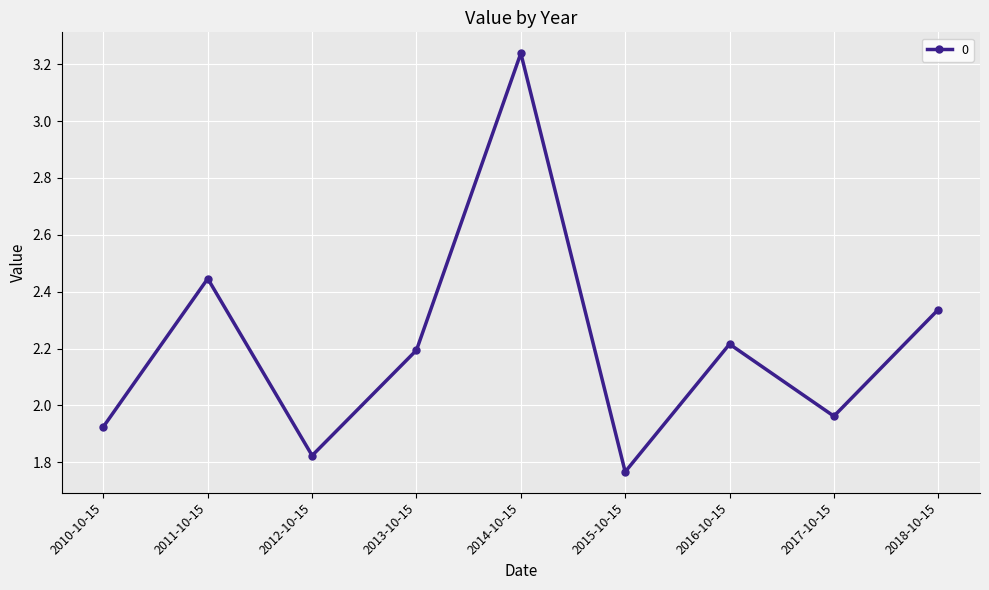

How many lines are shown in the chart?

1